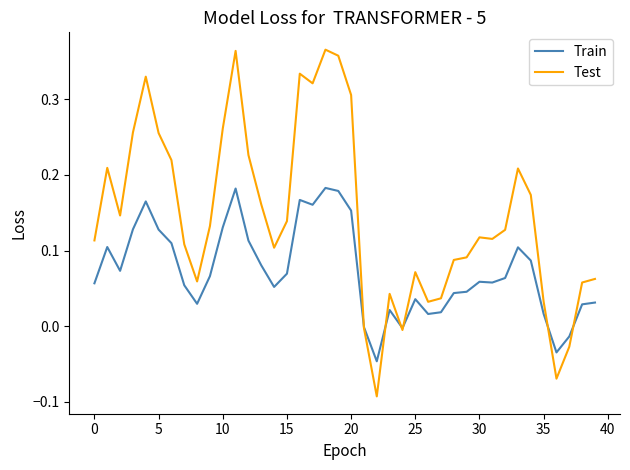

Rank the series by their average value, from lowest to highest.

Train, Test